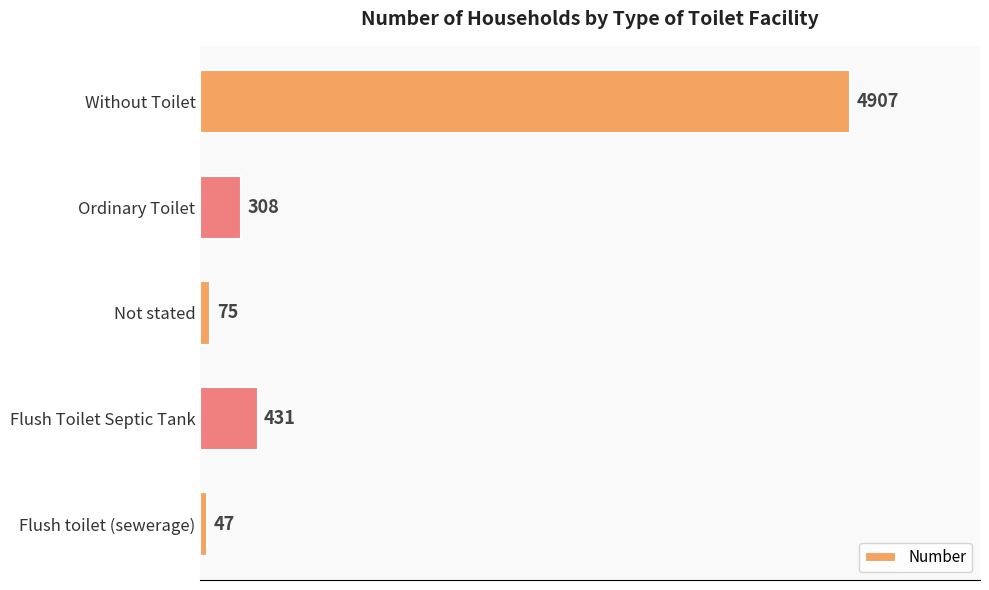

Which category has the lowest value across all series?

Flush toilet (sewerage)